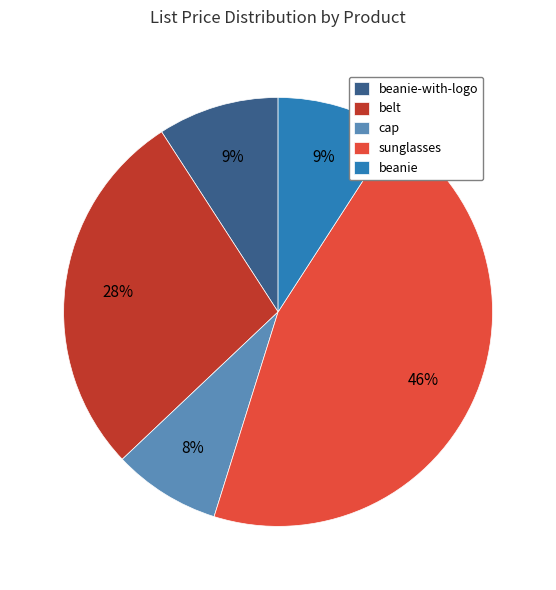

Does cap account for over 50% of the chart?

No